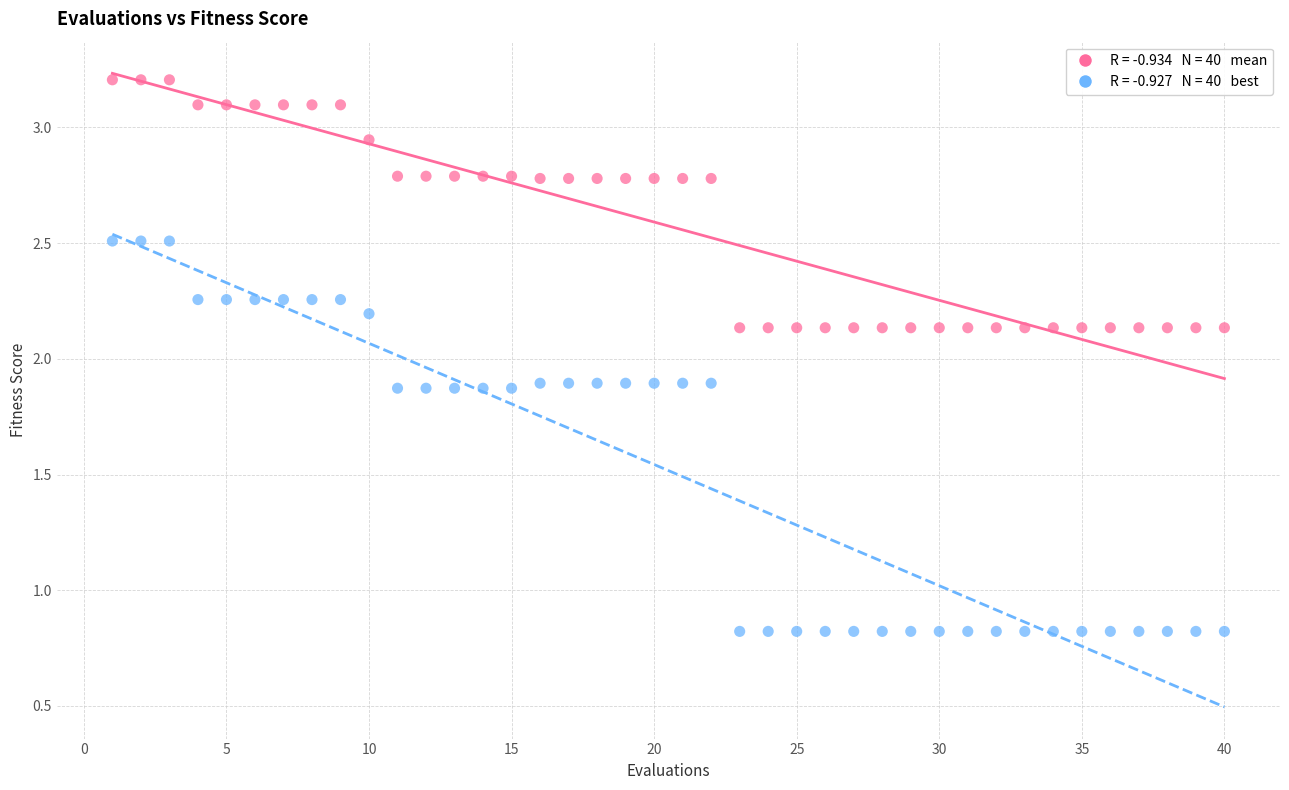

Across all data points, what is the range of X values (max minus min)?

39.0